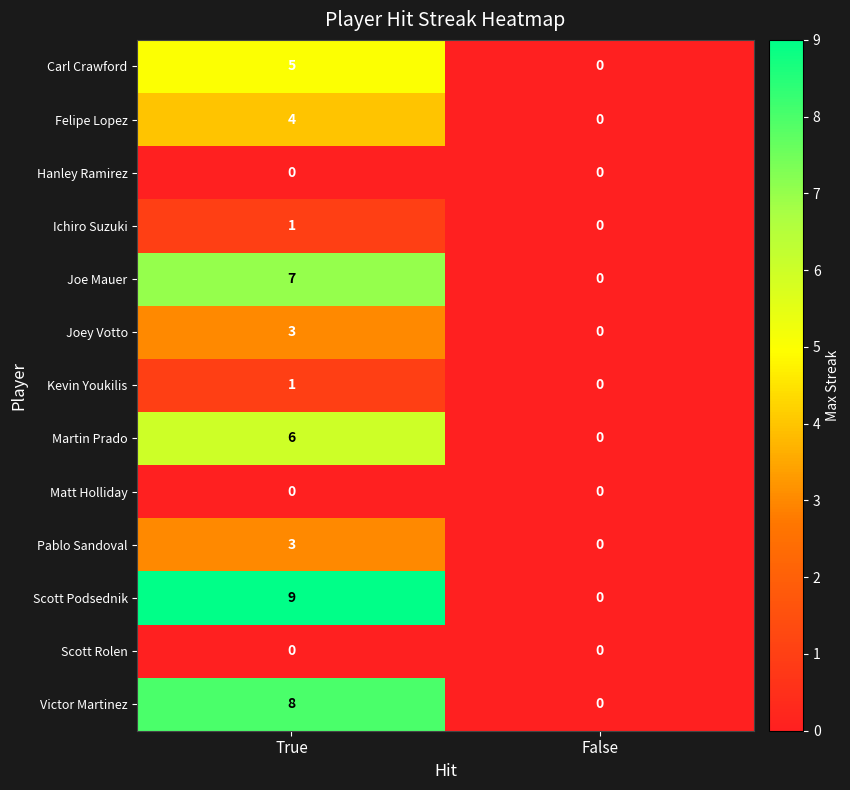

Reading right to left, extract all data points from this chart.

Carl Crawford: 0	5
Felipe Lopez: 0	4
Hanley Ramirez: 0	0
Ichiro Suzuki: 0	1
Joe Mauer: 0	7
Joey Votto: 0	3
Kevin Youkilis: 0	1
Martin Prado: 0	6
Matt Holliday: 0	0
Pablo Sandoval: 0	3
Scott Podsednik: 0	9
Scott Rolen: 0	0
Victor Martinez: 0	8